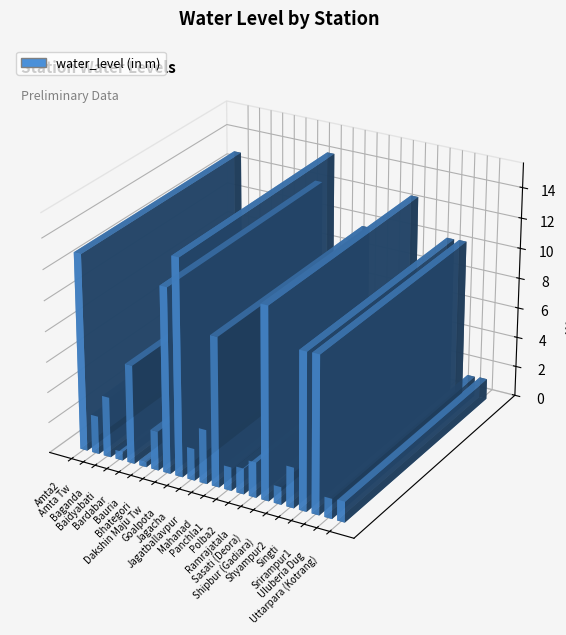

Where is the data nearest to the value 7?

Bardabar